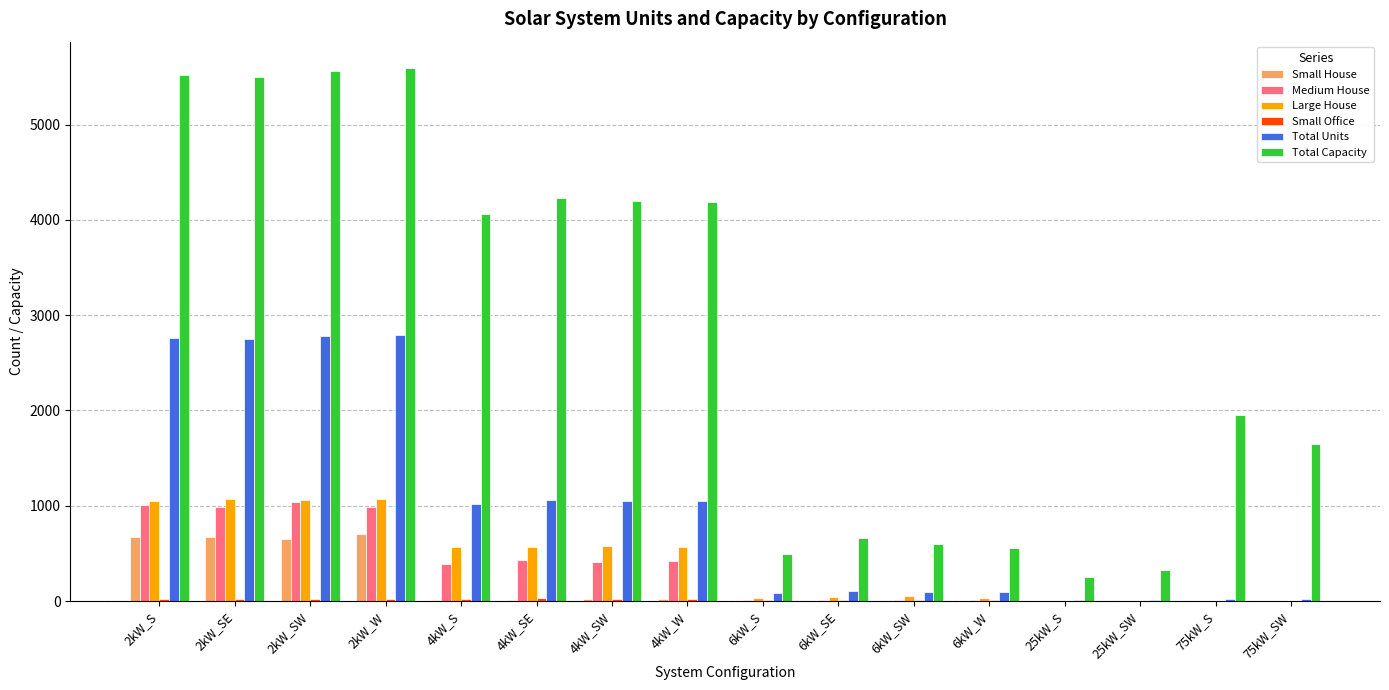

Which series has the largest total across all categories?

Total Capacity